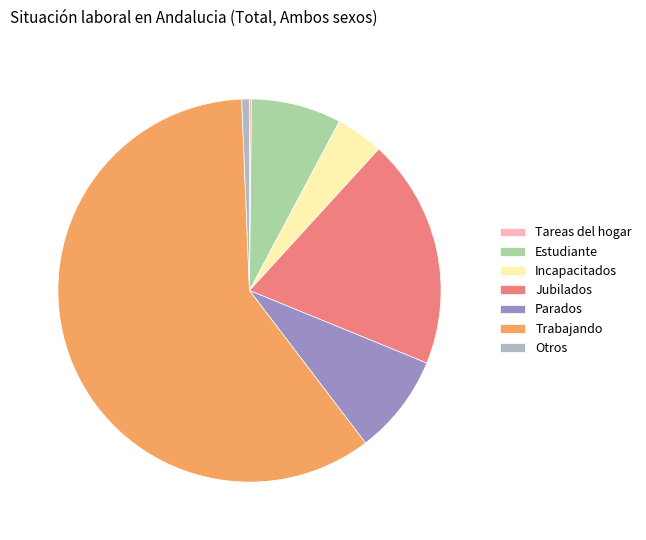

Do Jubilados and Trabajando together represent more than half of the pie?

Yes